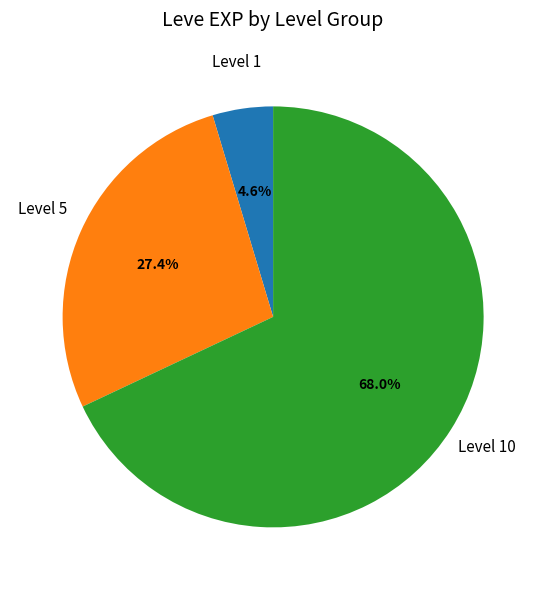

Does any single category account for the majority?

Yes